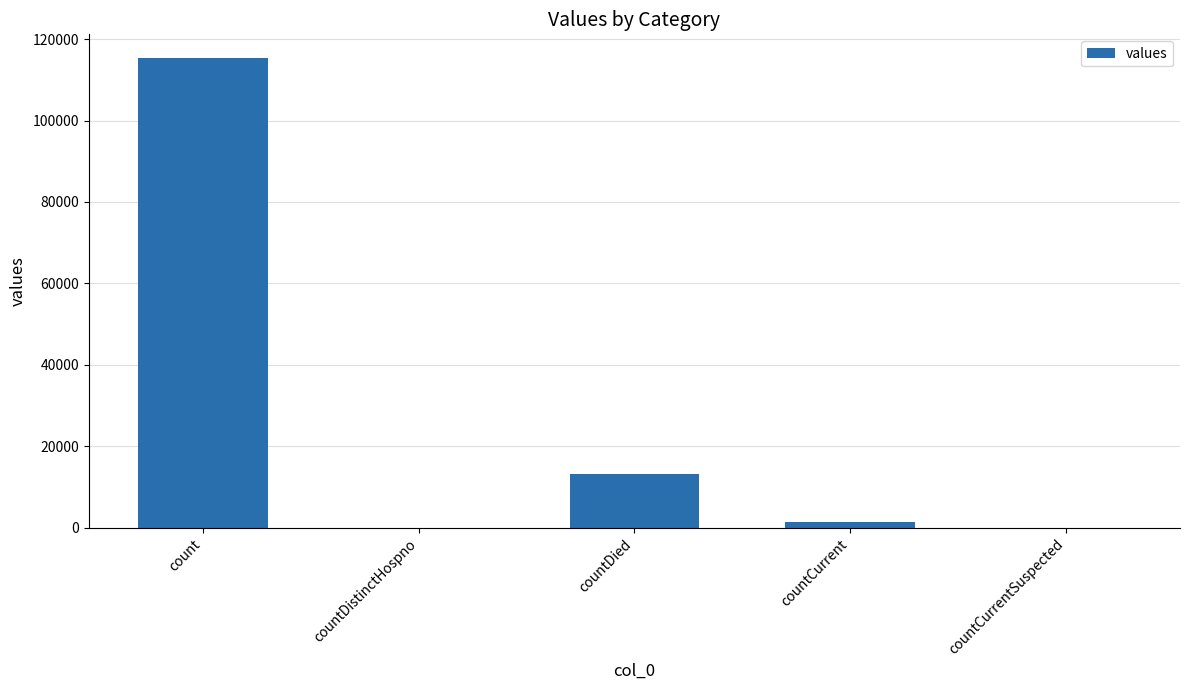

What is the sum of all values?

130105